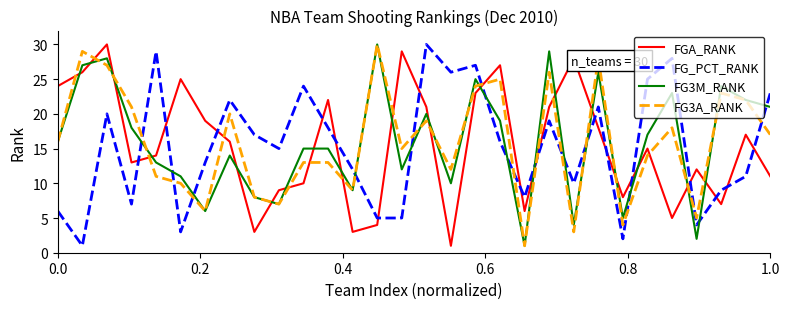

What are all the series names shown in the legend?

FGA_RANK, FG_PCT_RANK, FG3M_RANK, FG3A_RANK